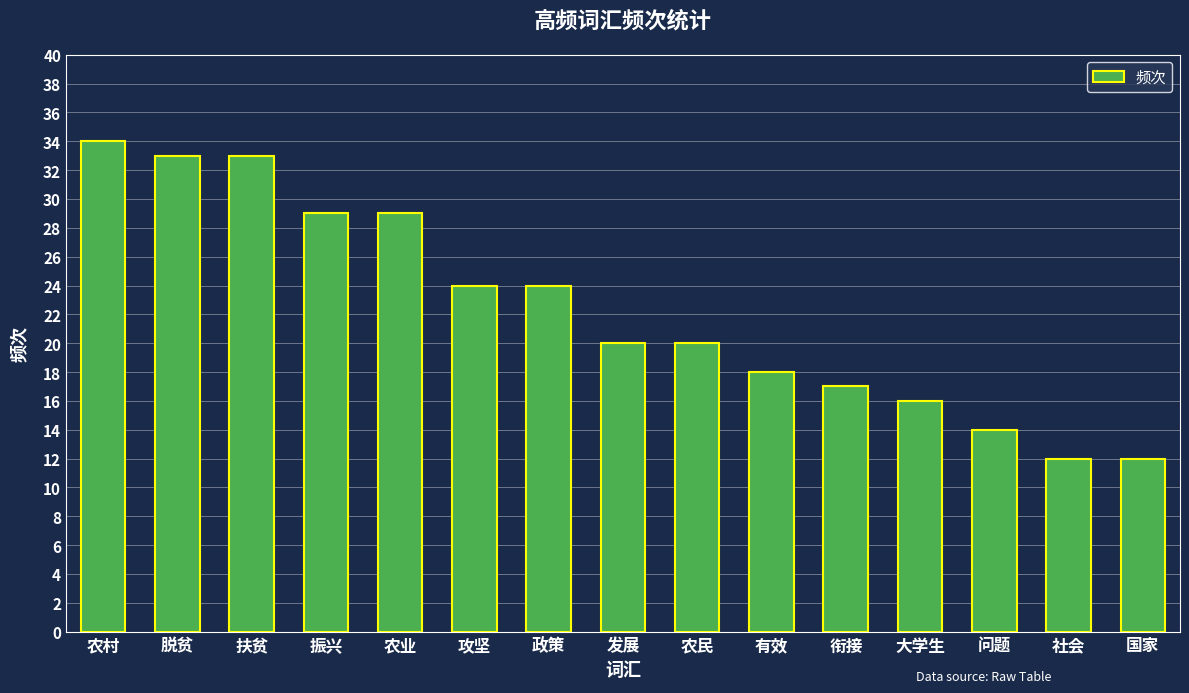

Are the bars horizontal?

No